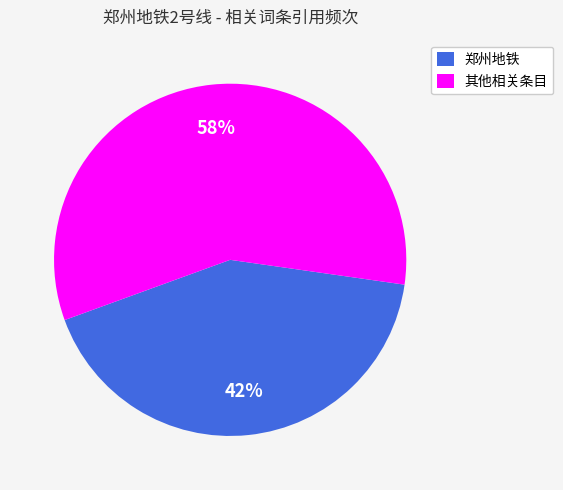

Is there a majority slice in this chart?

Yes